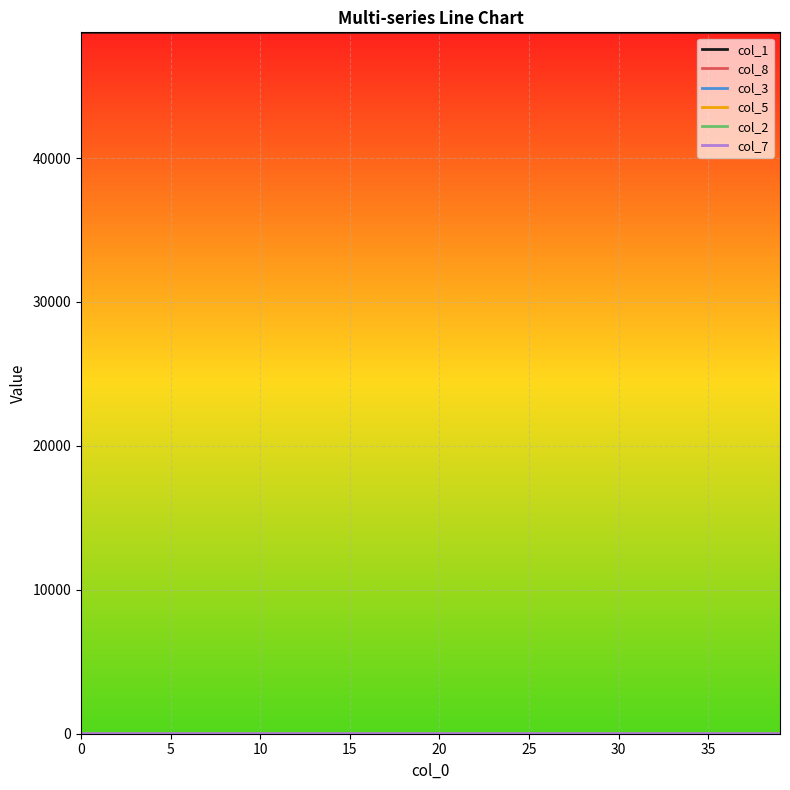

Which series has the largest total across all categories?

col_1